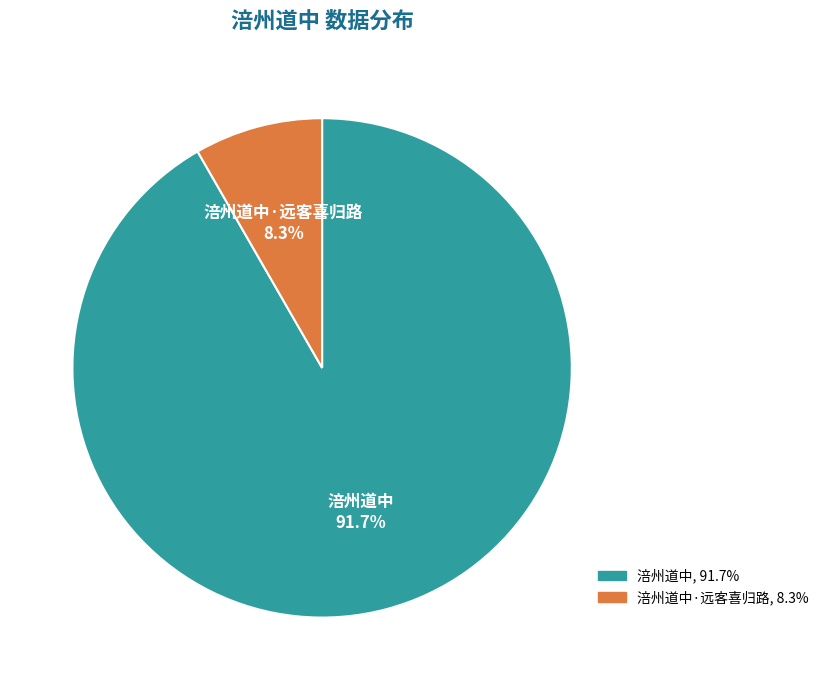

How many slices are in this pie chart?

2